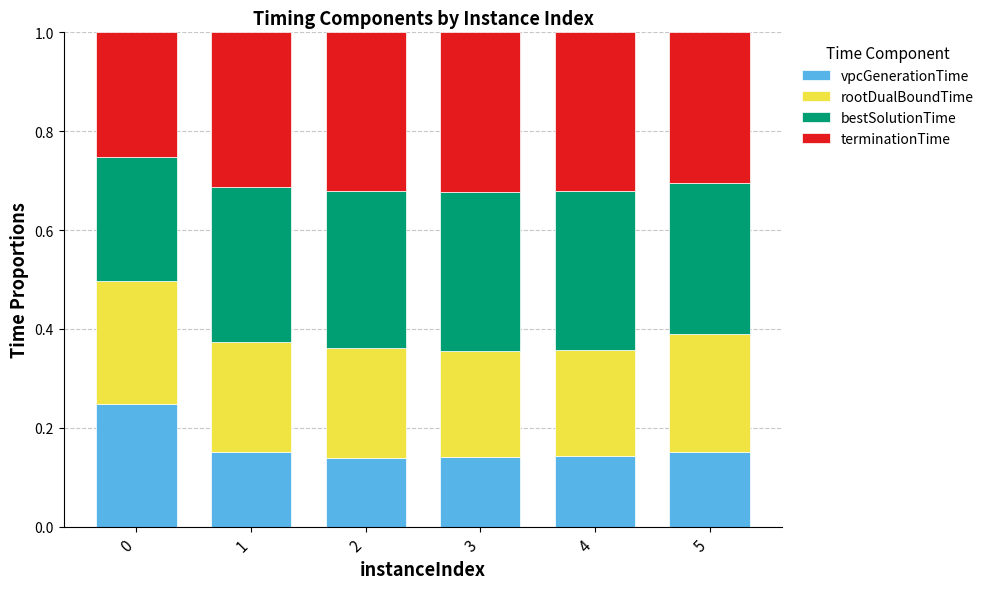

What is the total value across all series at 4?

1.0